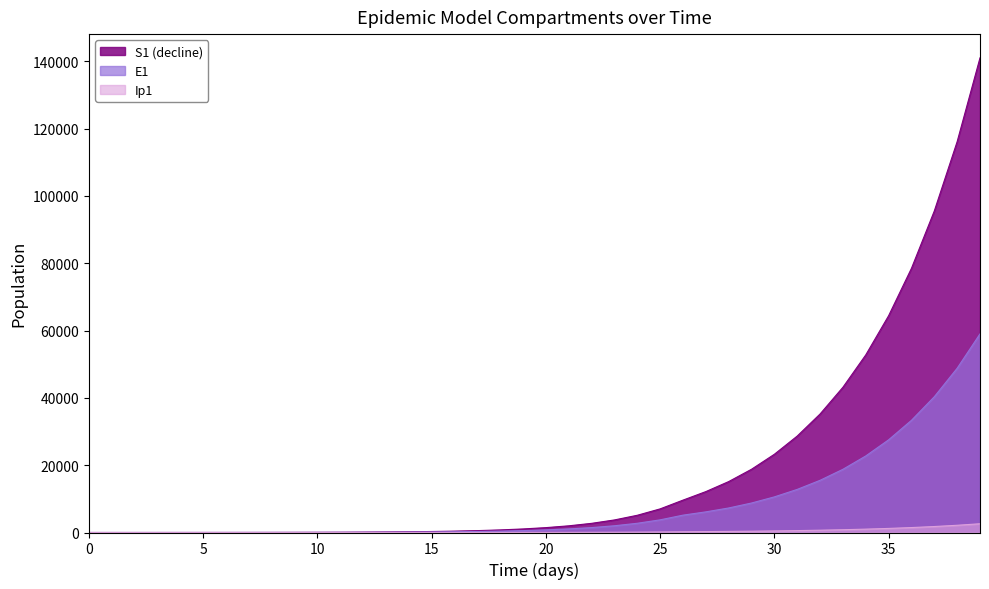

What is the approximate value at 29?

18785.3